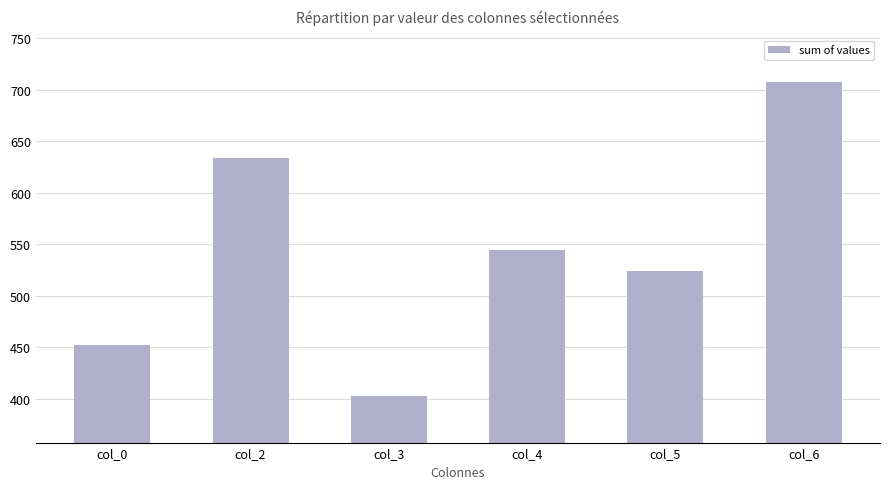

Reading left to right, what are all the values shown in this chart?

452	634	403	544	524	707